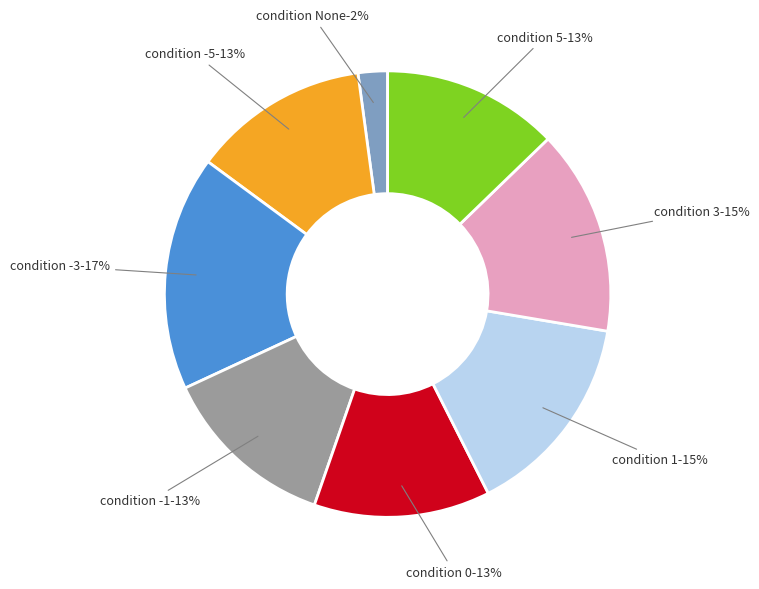

What is the smallest slice in the pie chart?

None